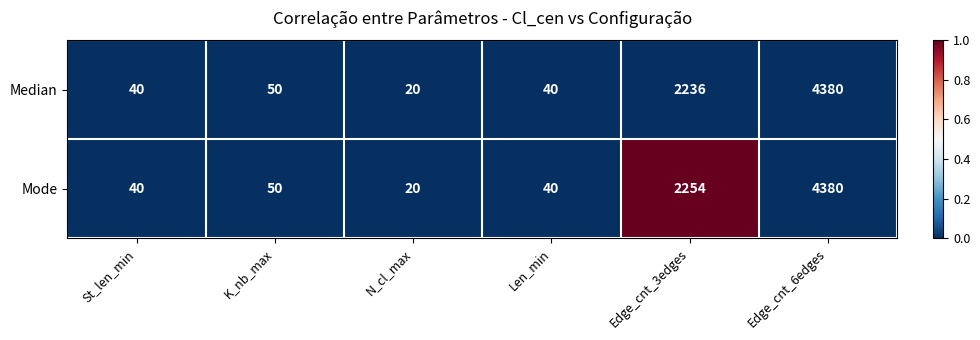

At which category is the sum across all series the highest?

Edge_cnt_6edges